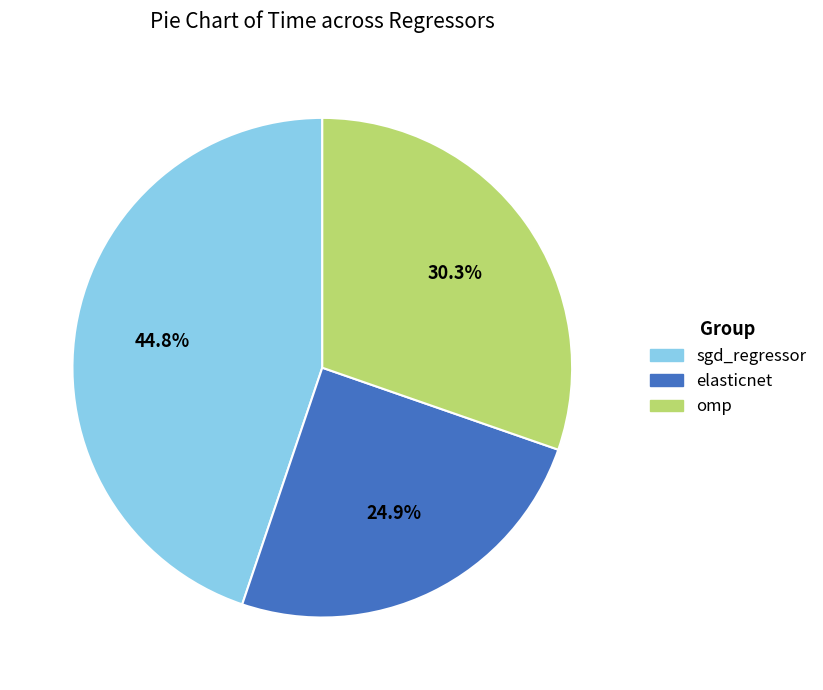

What is the largest slice in the pie chart?

sgd_regressor